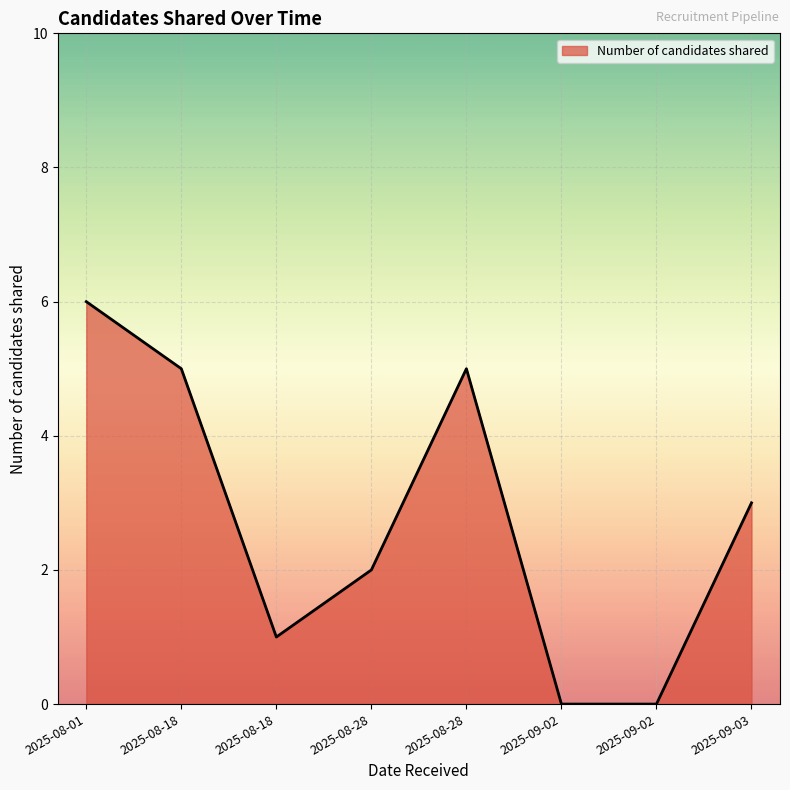

Count the number of categories in the chart.

8